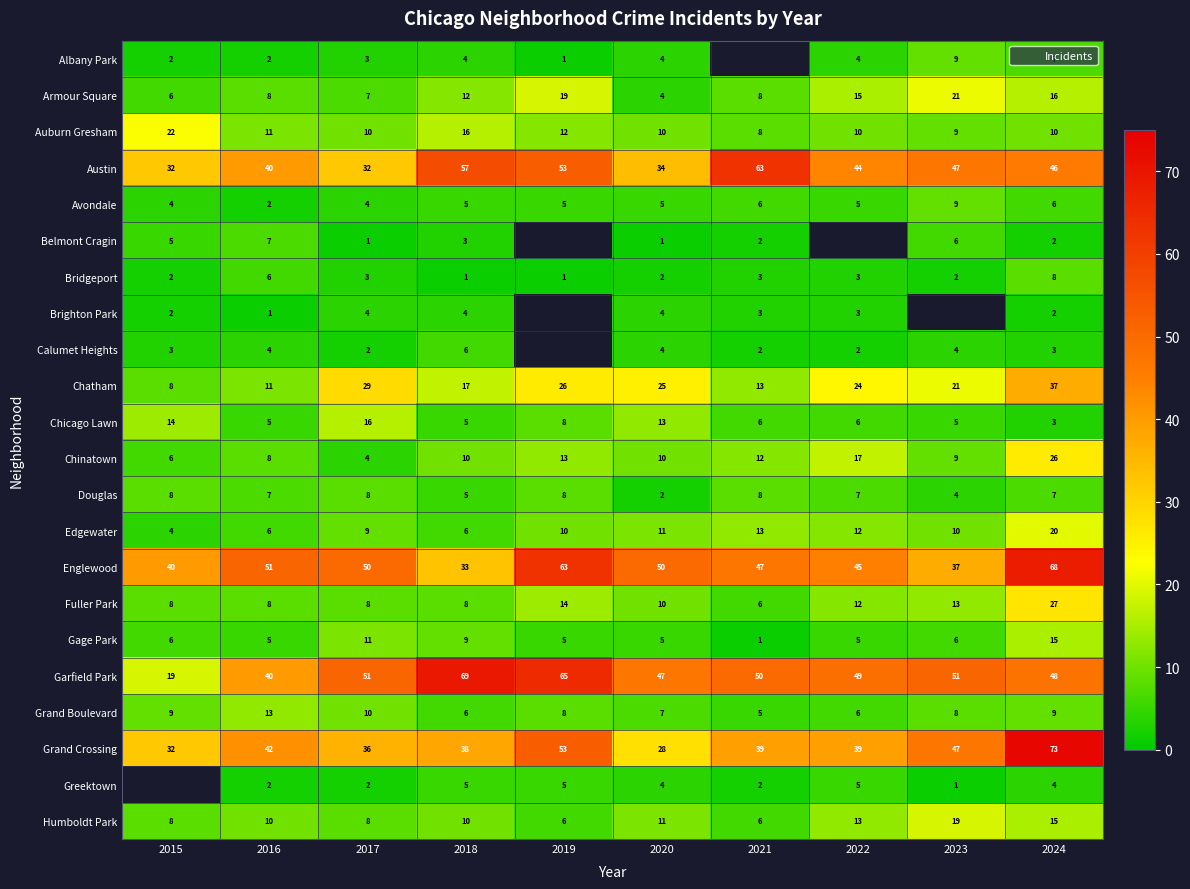

Is it true that Auburn Gresham equals 12.0 at 2019?

True